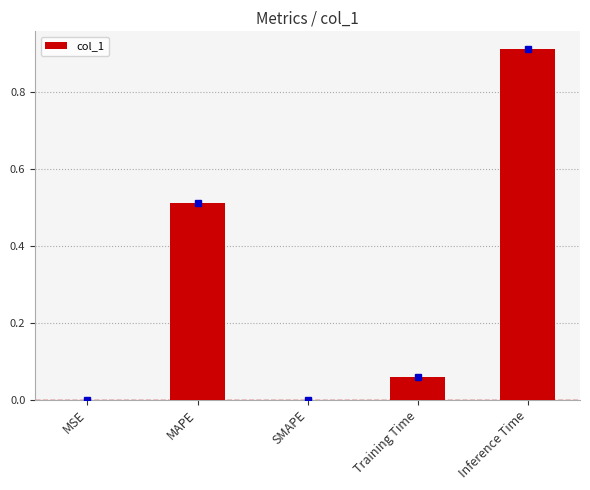

Is it true that the value at MAPE is 0.7?

False